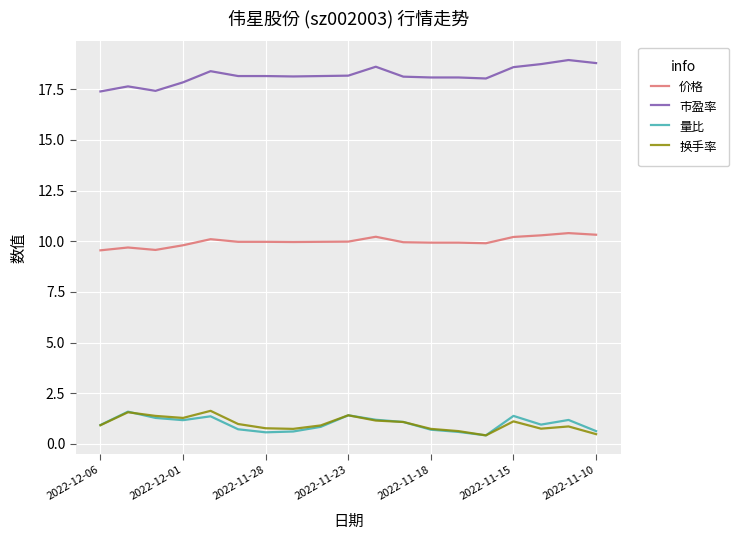

True or false: 换手率 and 价格 intersect in this chart.

False